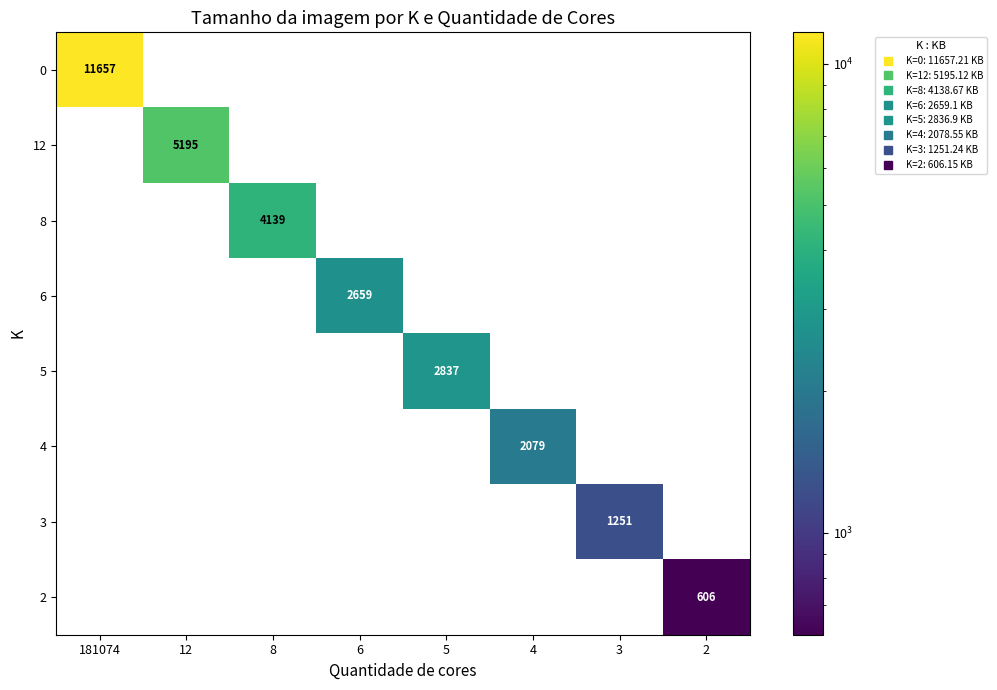

Which category has the highest value in the 2 series?

2